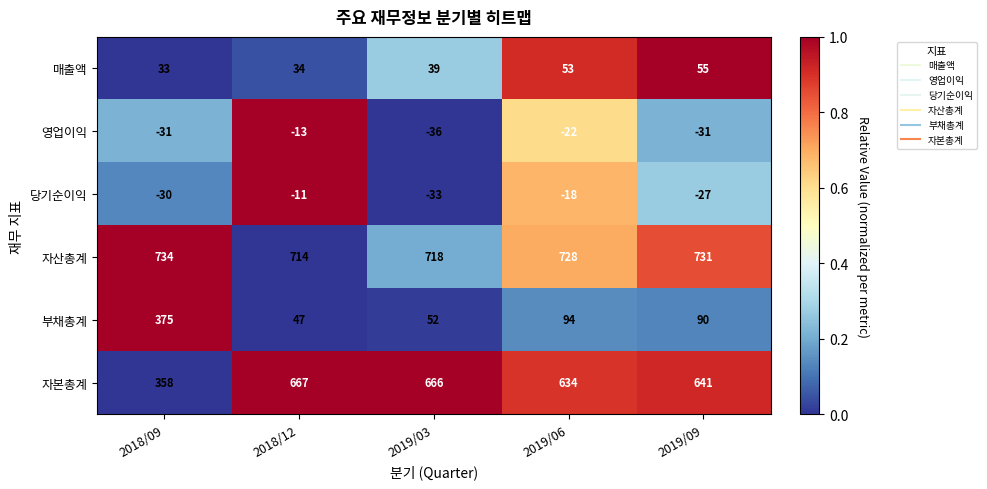

What is the sum of the 영업이익 values at 2018/12 and 2018/09?

-44